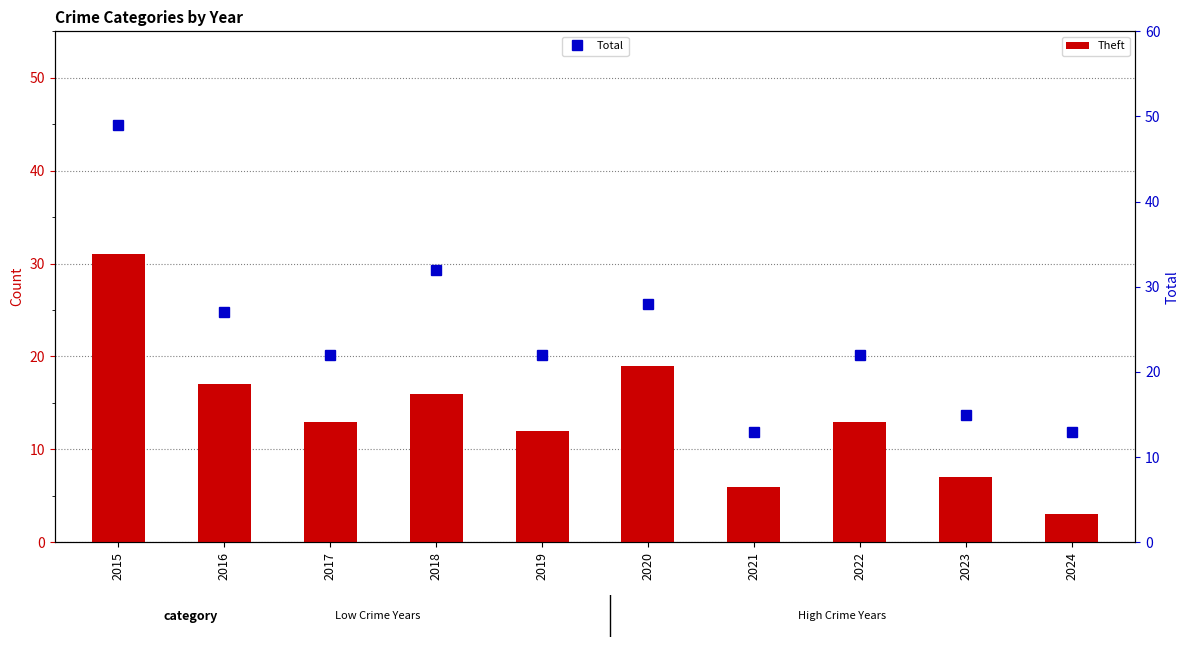

What is the average value of the Theft series?

14